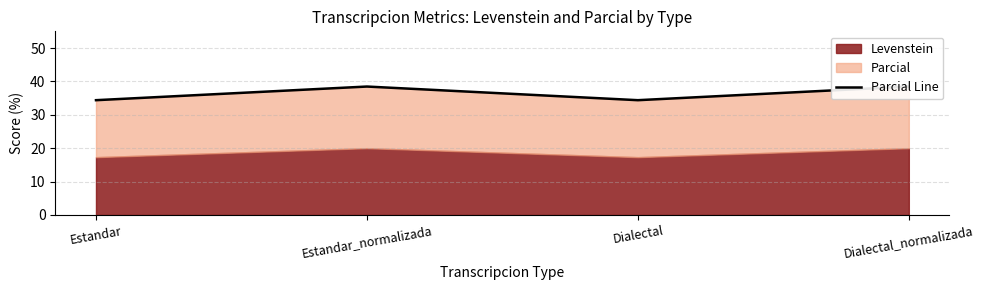

Reading right to left, extract all data points from this chart.

Dialectal_normalizada=38.5	Dialectal=34.4	Estandar_normalizada=38.5	Estandar=34.4